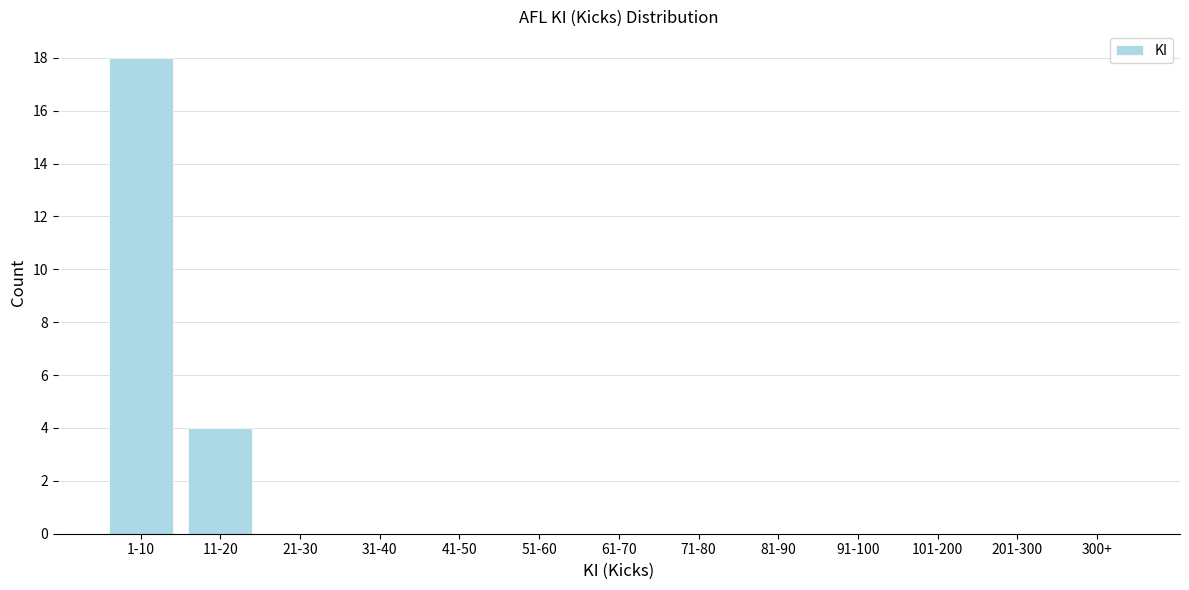

Reading left to right, list all the values displayed in this chart.

1-10=18	11-20=4	21-30=0	31-40=0	41-50=0	51-60=0	61-70=0	71-80=0	81-90=0	91-100=0	101-200=0	201-300=0	300+=0